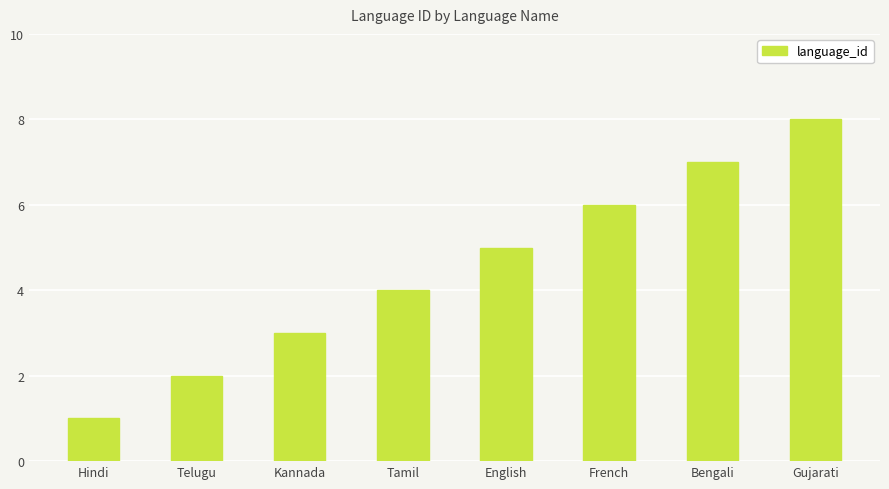

Rank the categories by value from lowest to highest.

Hindi, Telugu, Kannada, Tamil, English, French, Bengali, Gujarati